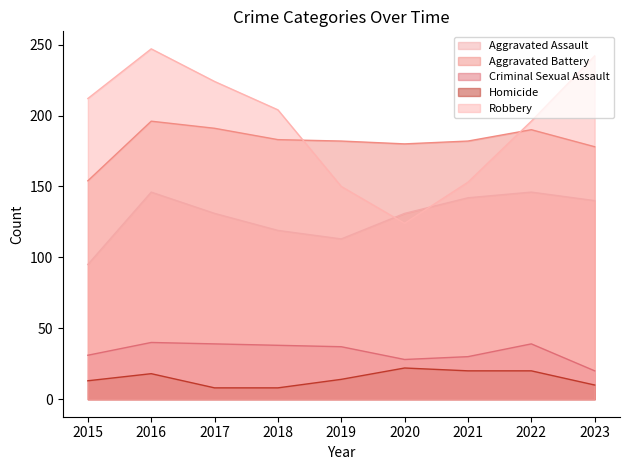

What is the total value across all series at 2023?

590